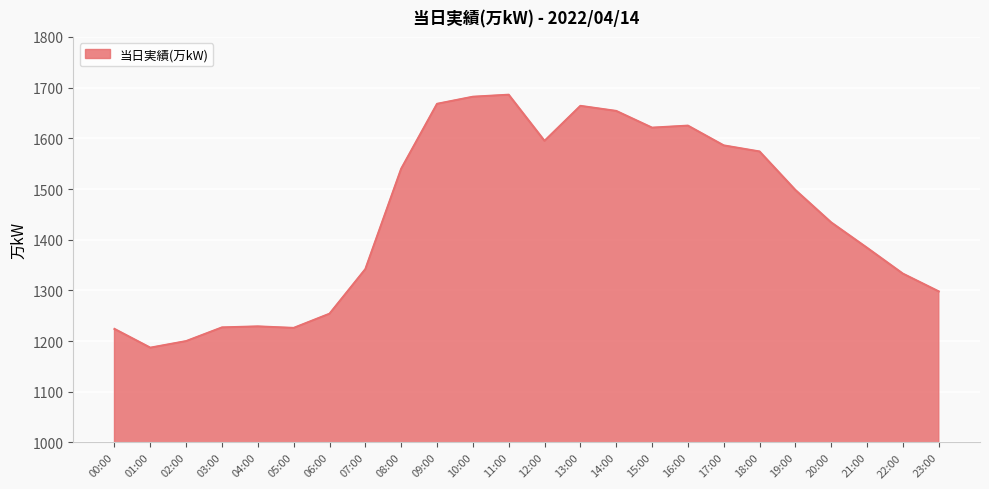

What is the approximate value at 21:00?

1384